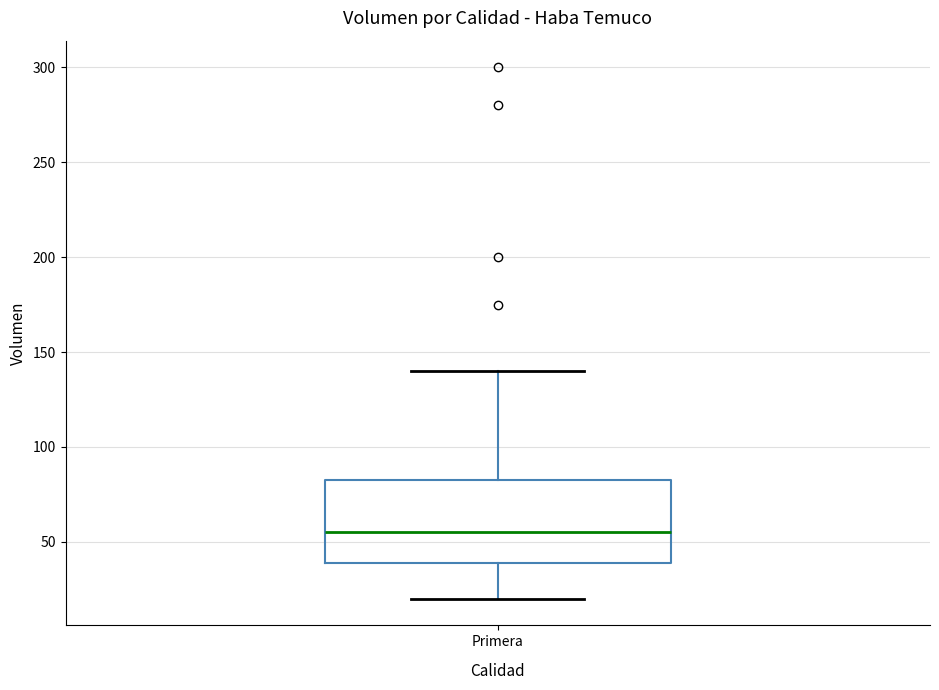

Transcribe this box plot: give where the median line is, the range the box spans, and where the two whiskers end, as read against the y-axis. The values are not printed on the chart, so give them approximately, as read against the axis.

median 55, box 40 to 85, whiskers 20 to 140